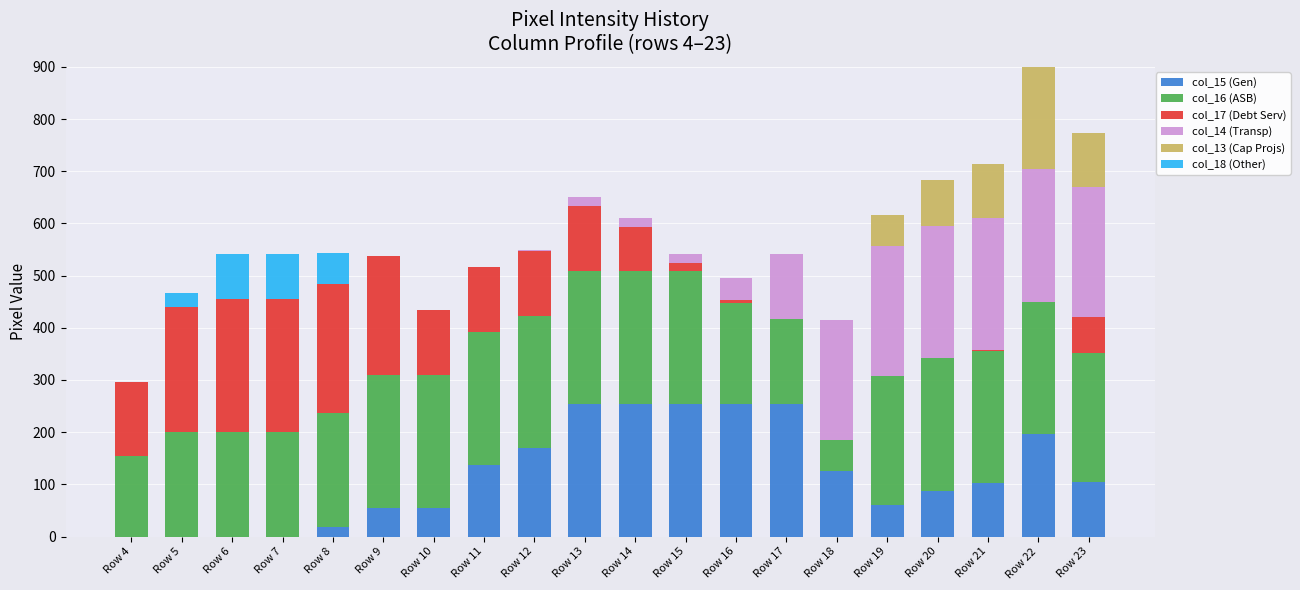

Count the number of data series in this chart.

6